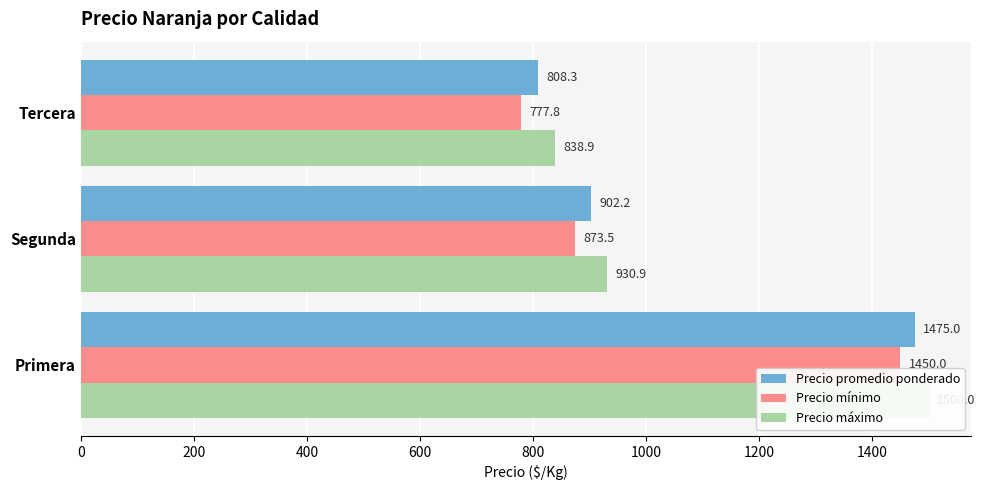

What is the average value of the Precio promedio ponderado series?

1061.8